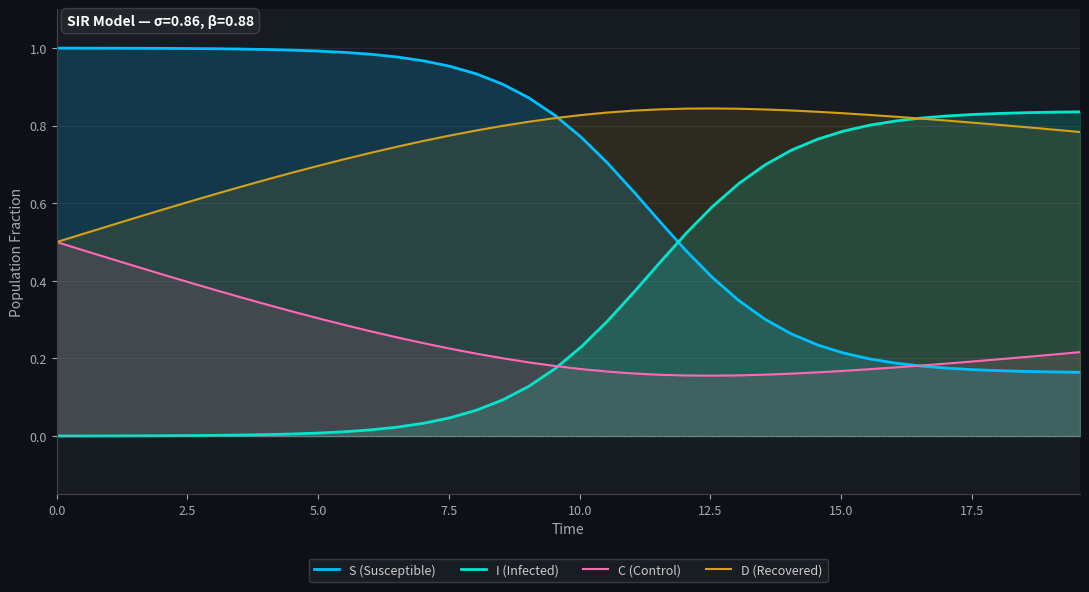

Which series has the largest total across all categories?

D (Recovered)